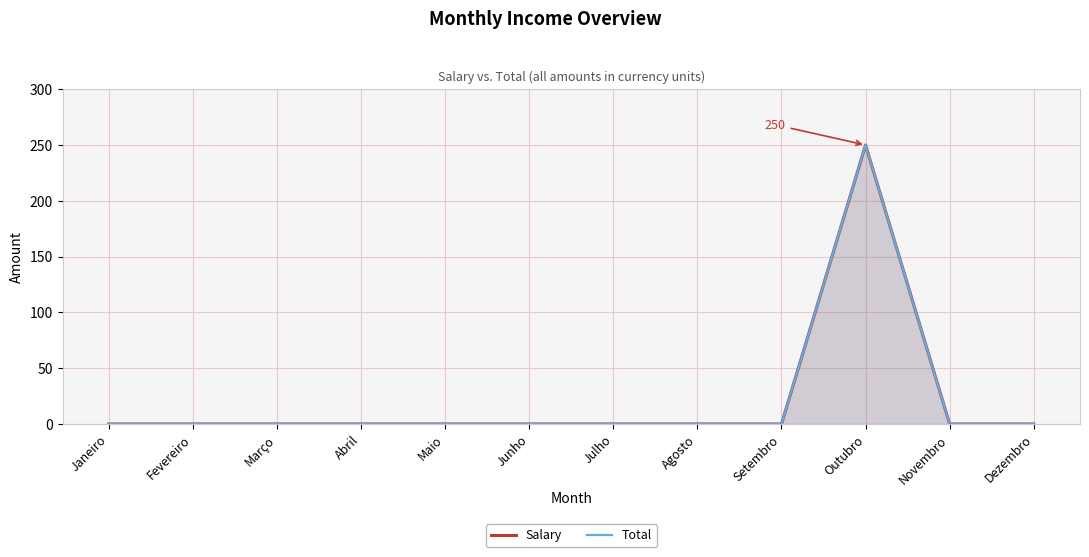

Which label corresponds to the smallest value in the chart?

Janeiro